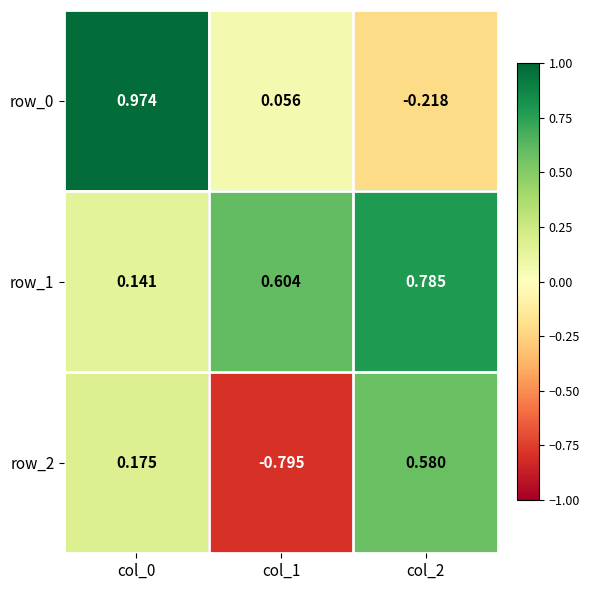

Is the value of row_0 at col_2 greater than the value of row_1 at col_0?

No